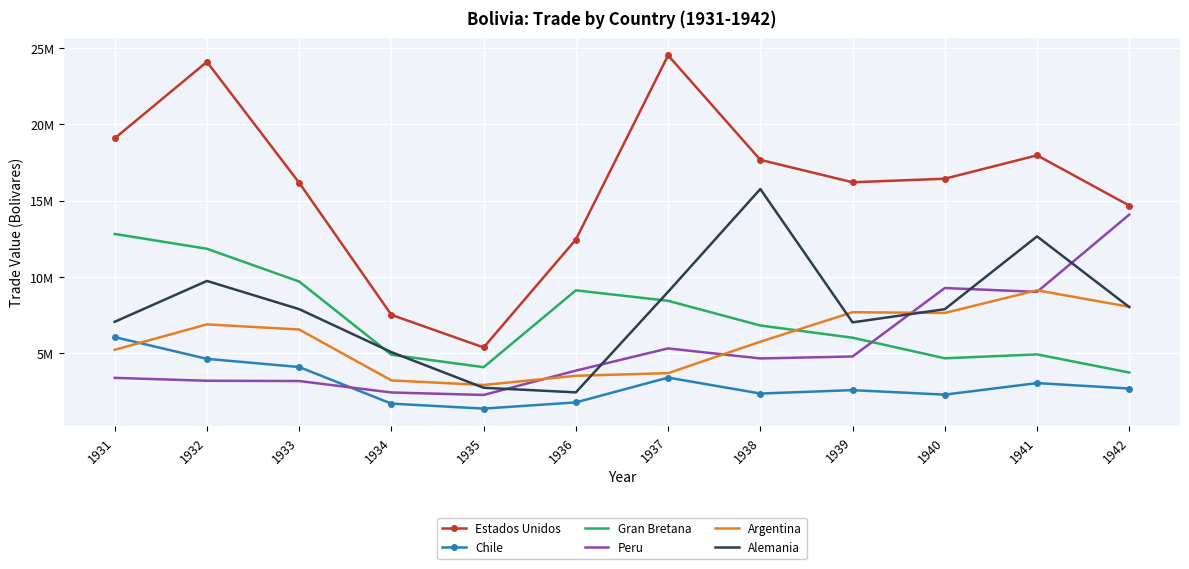

What are all the series names shown in the legend?

Estados Unidos, Chile, Gran Bretana, Peru, Argentina, Alemania